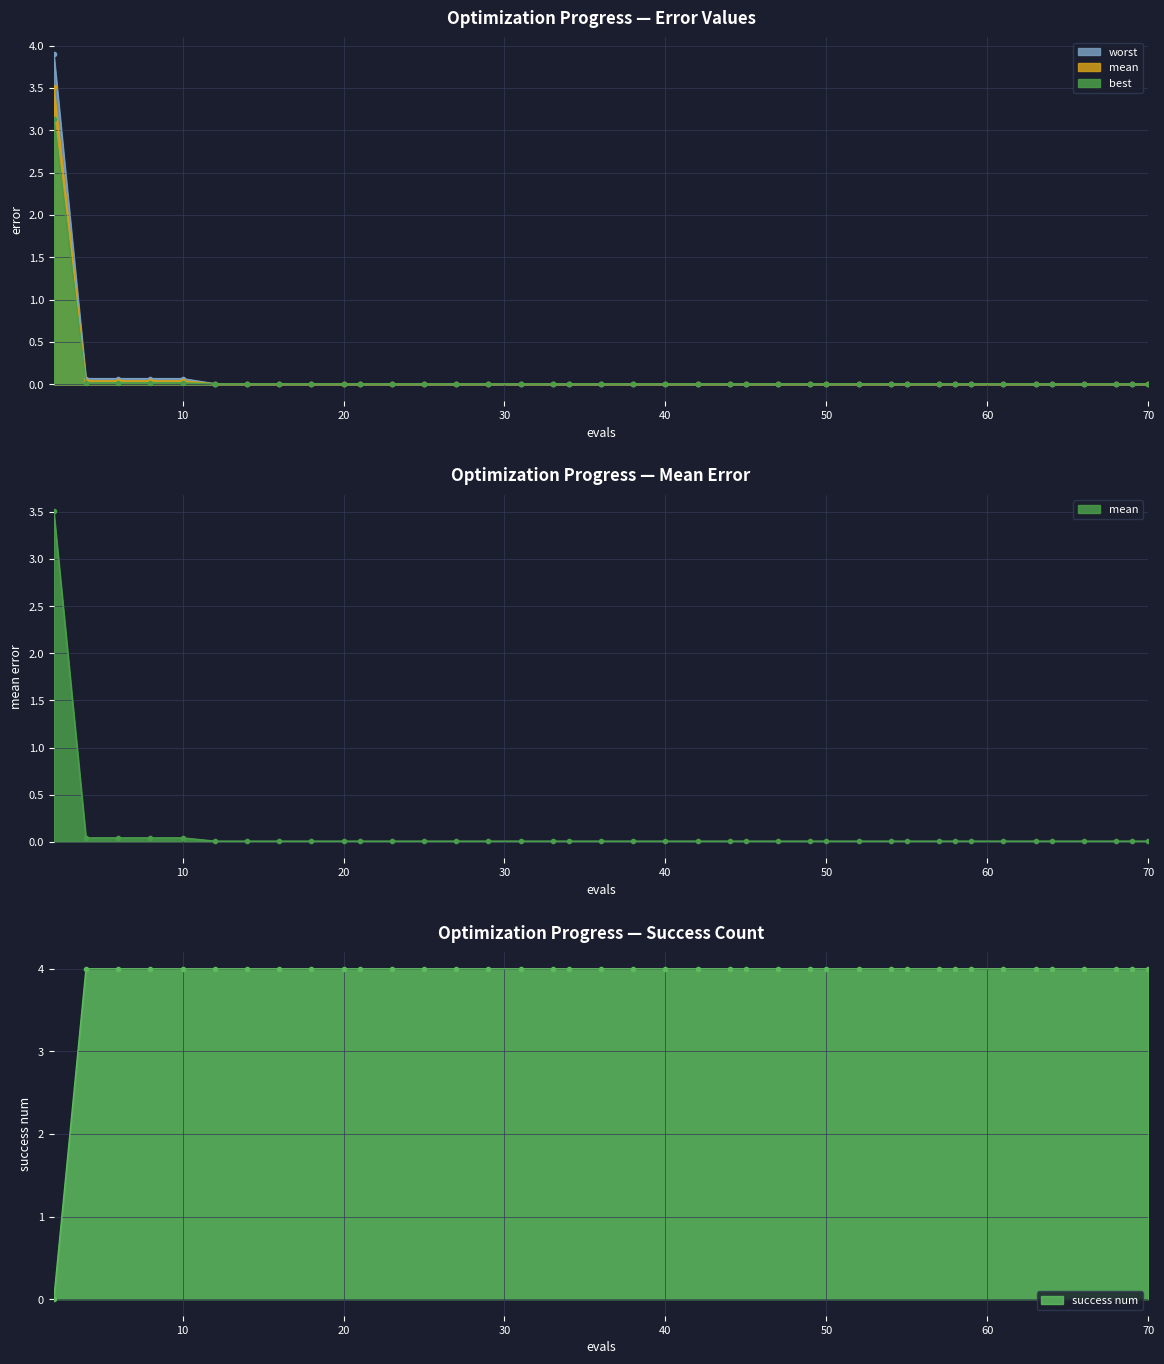

At which category is the sum across all series the highest?

2